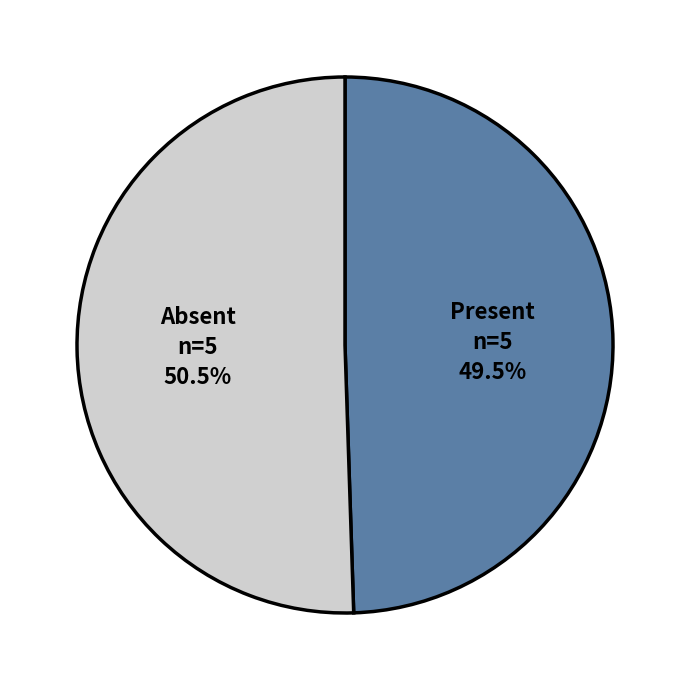

Which has a higher value, Present or Absent?

Absent